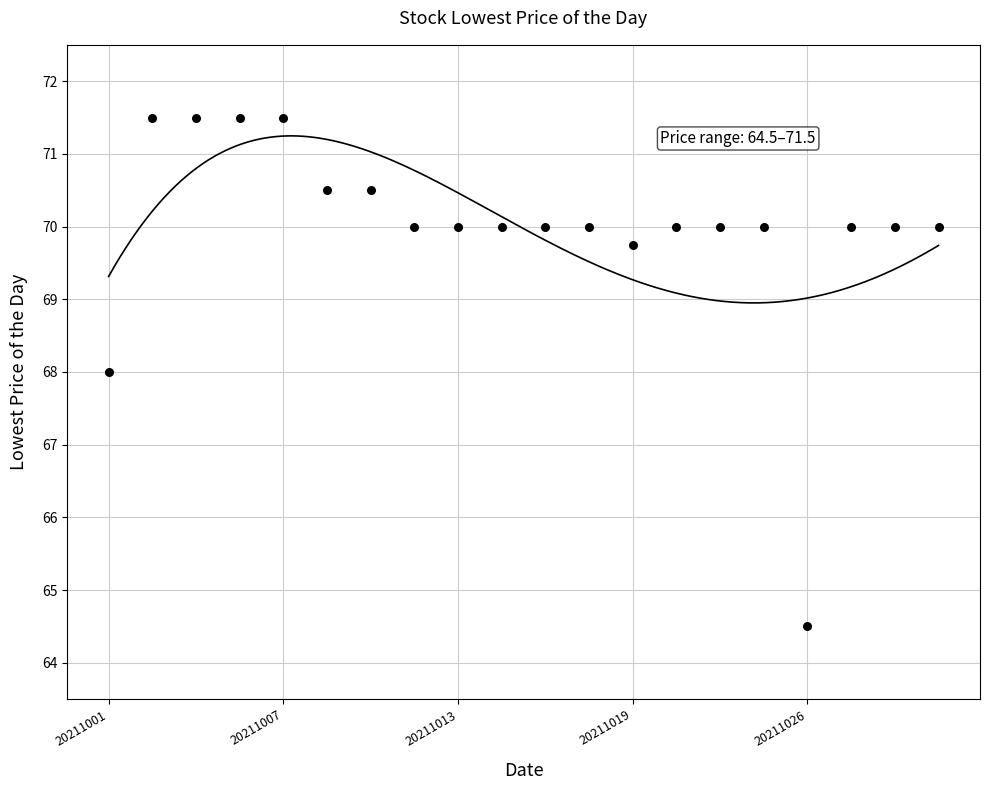

What is the range of Y values (max minus min)?

7.0